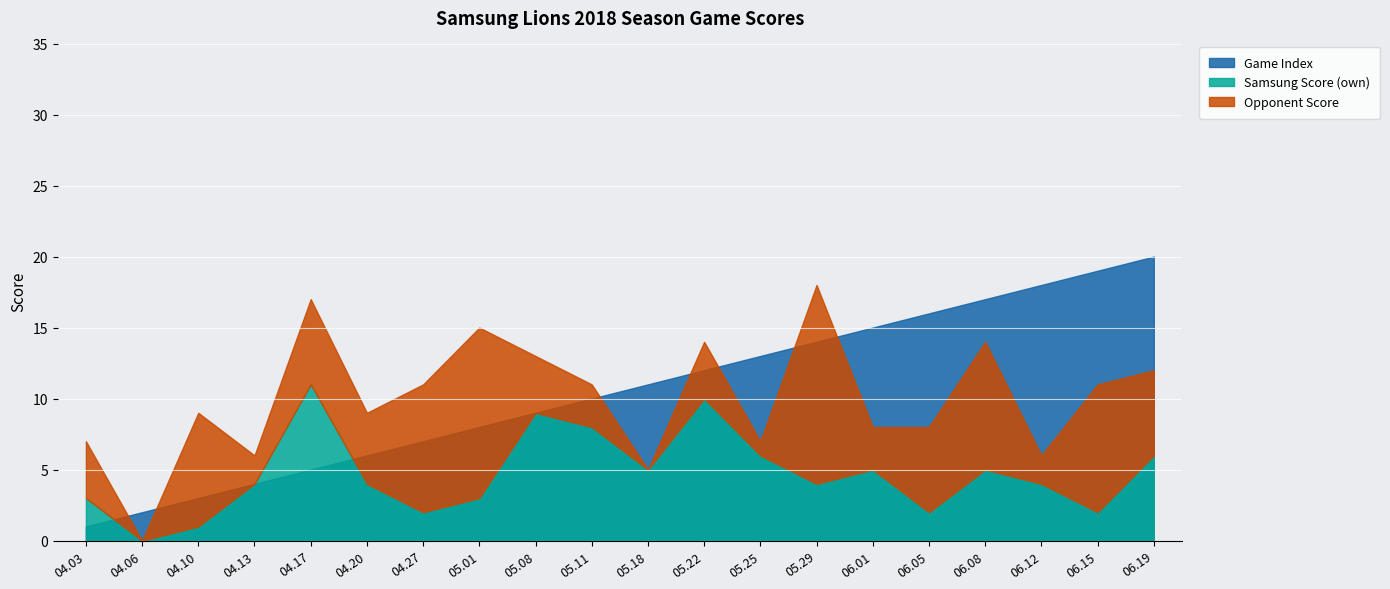

What is the difference between the Samsung Score (own) values at 04.10 and 04.06?

1